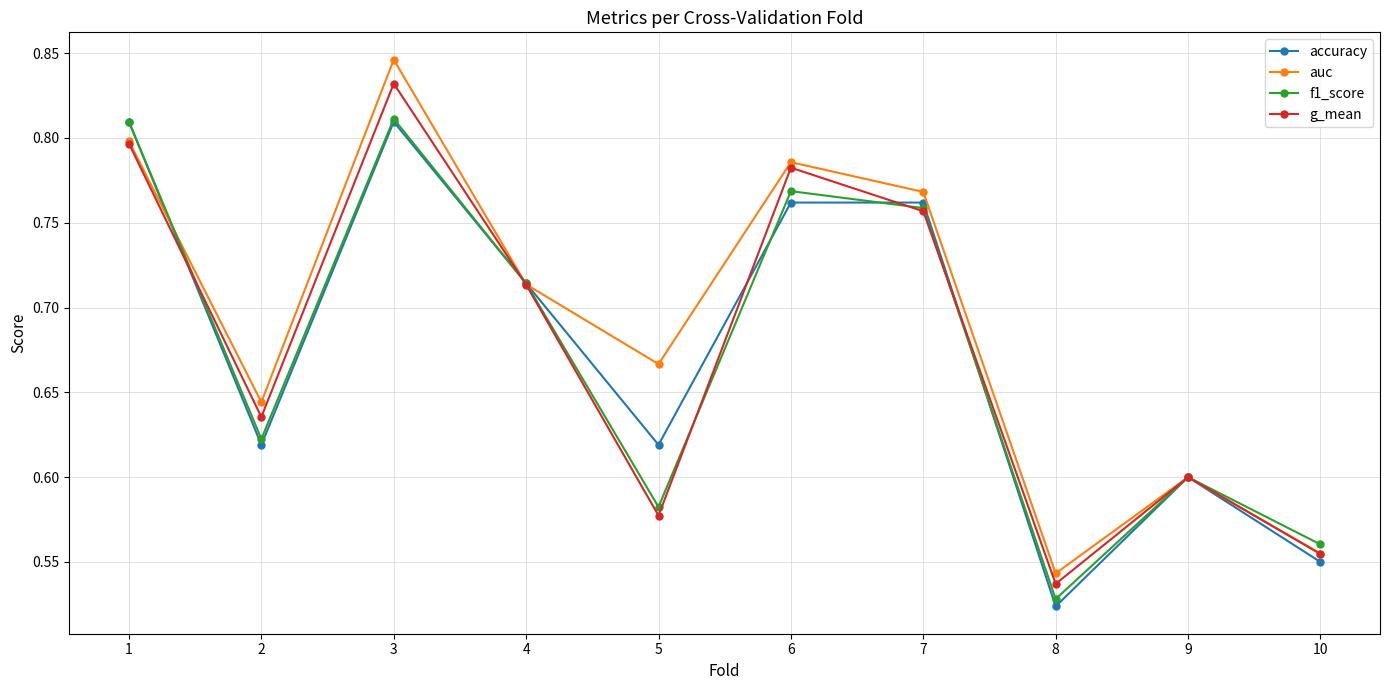

What is the total value across all series at 3?

3.3